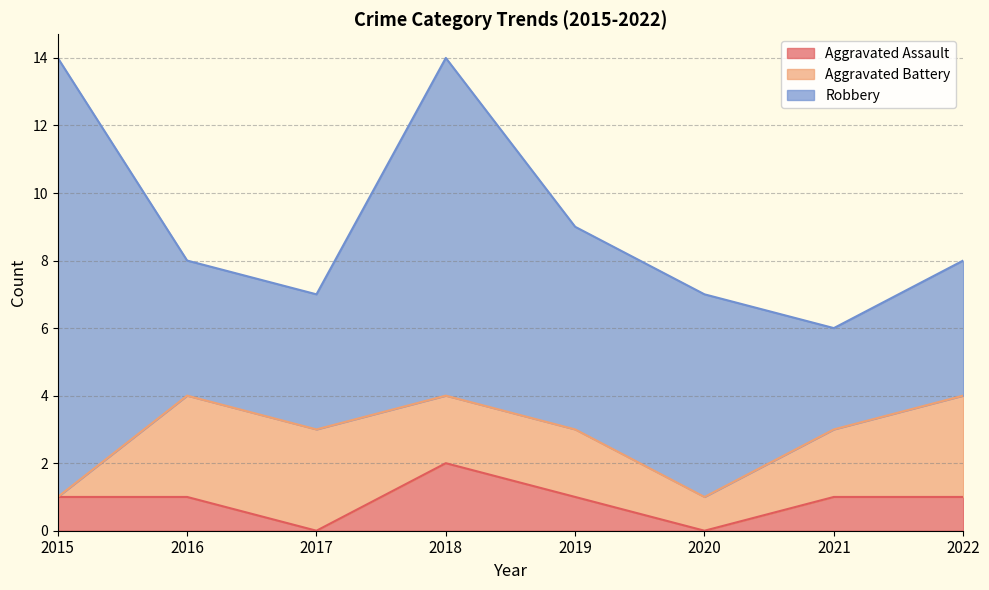

How many distinct data groups are displayed?

3